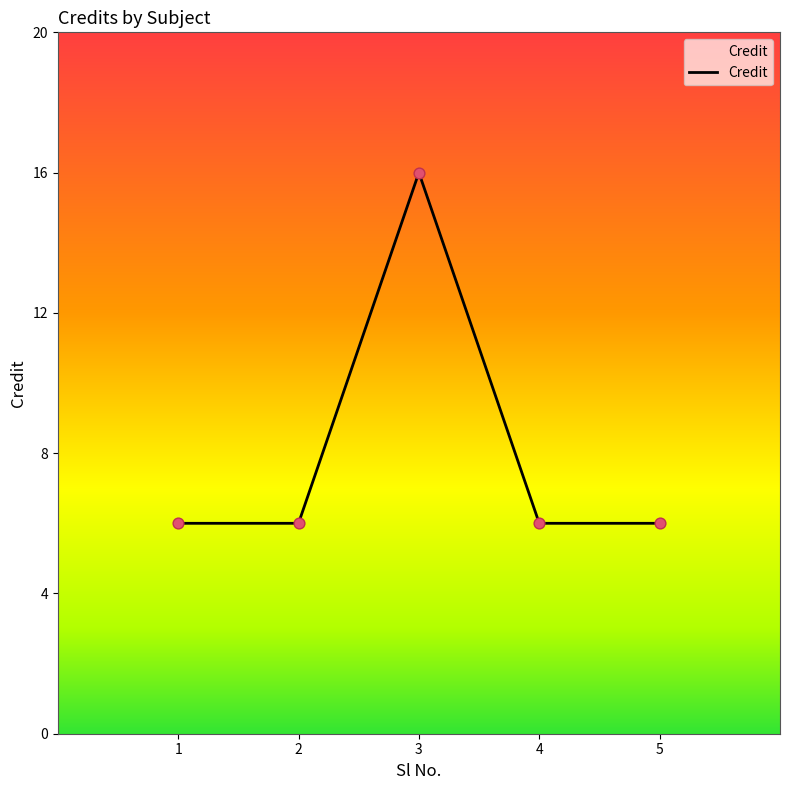

Approximately how many times larger is the value at 5 compared to 4?

1.0